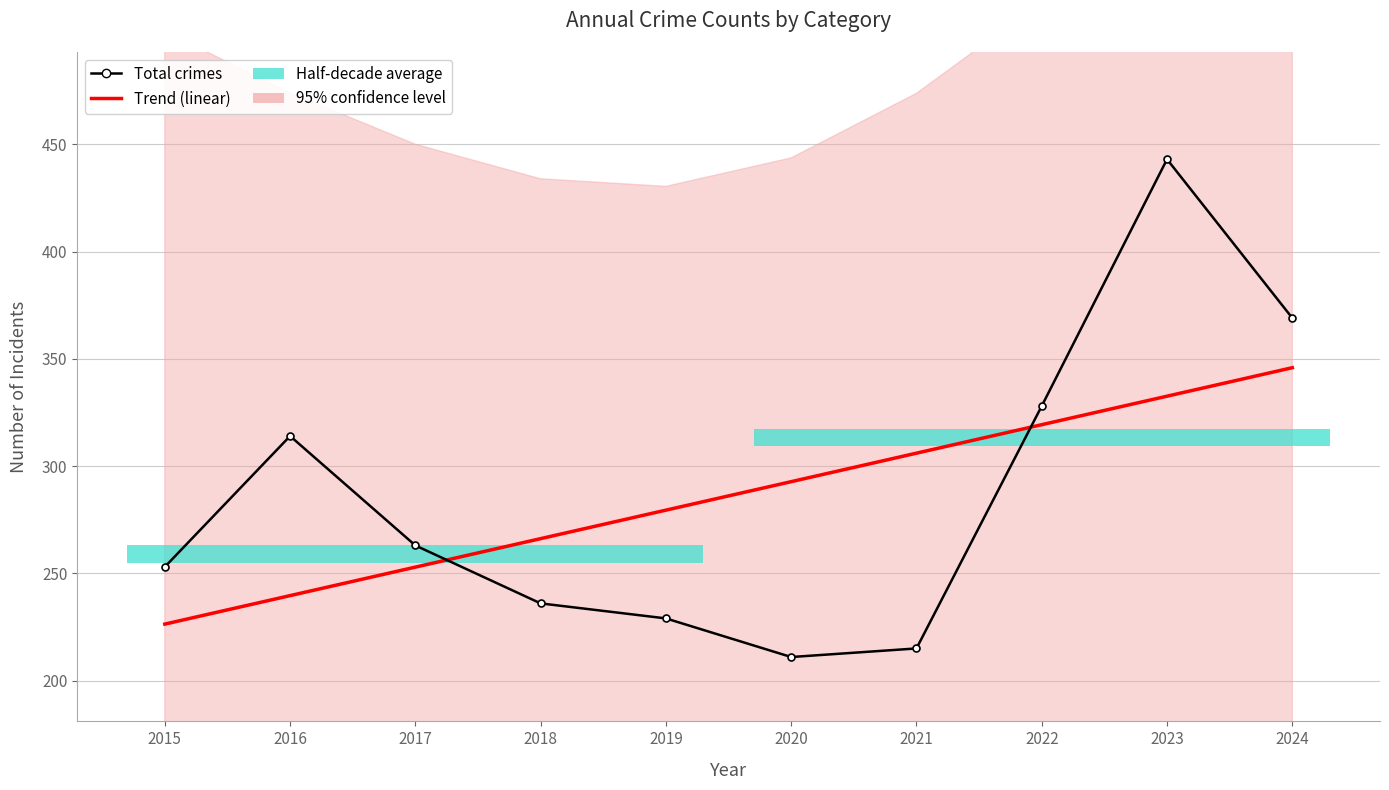

The Total crimes series shows 263.0 at 2017. True or false?

True